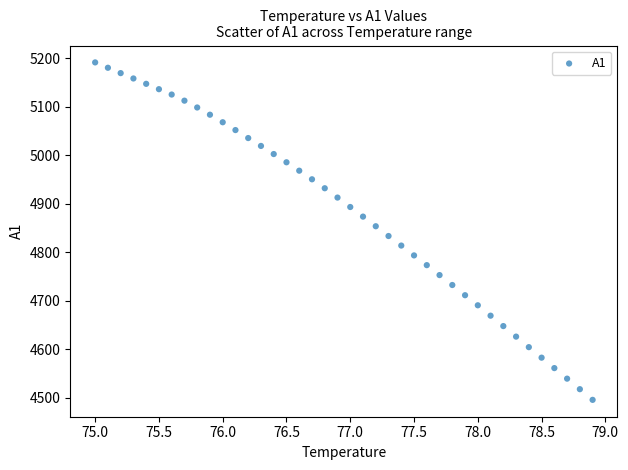

What is the range of X values (max minus min)?

3.9